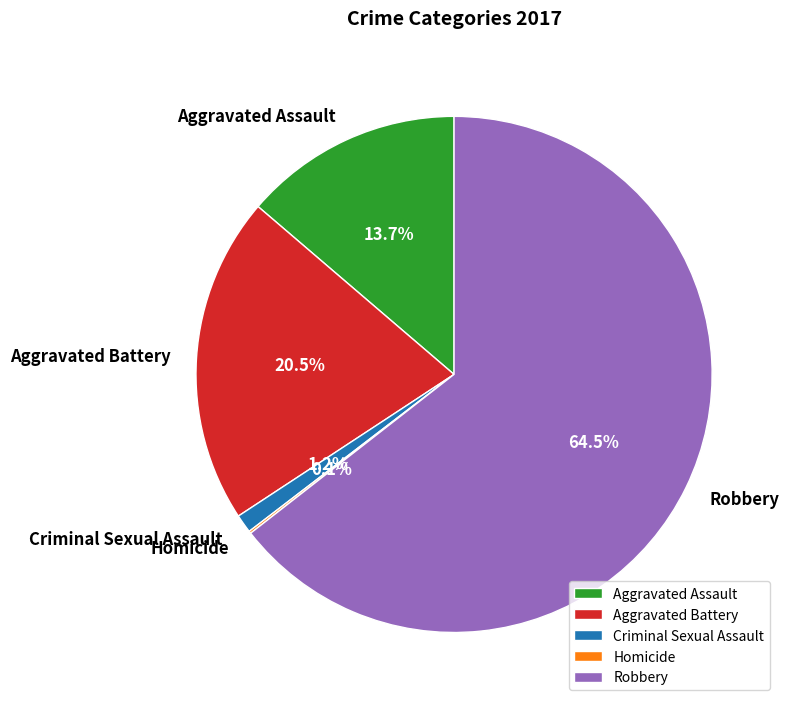

Is Robbery the majority of the pie?

Yes